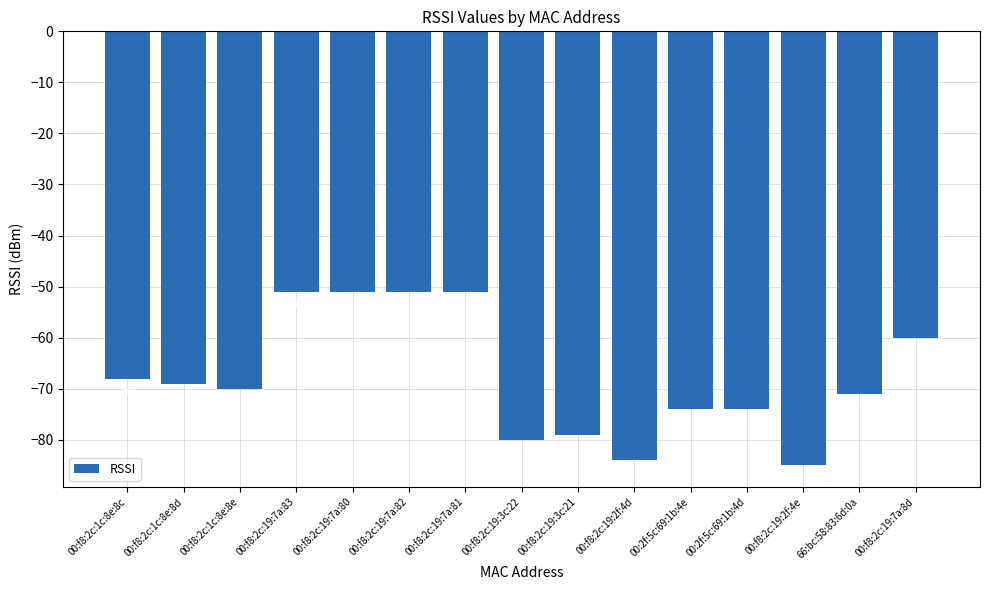

Is it true that the value at 00:2f:5c:69:1b:4e is -38?

False